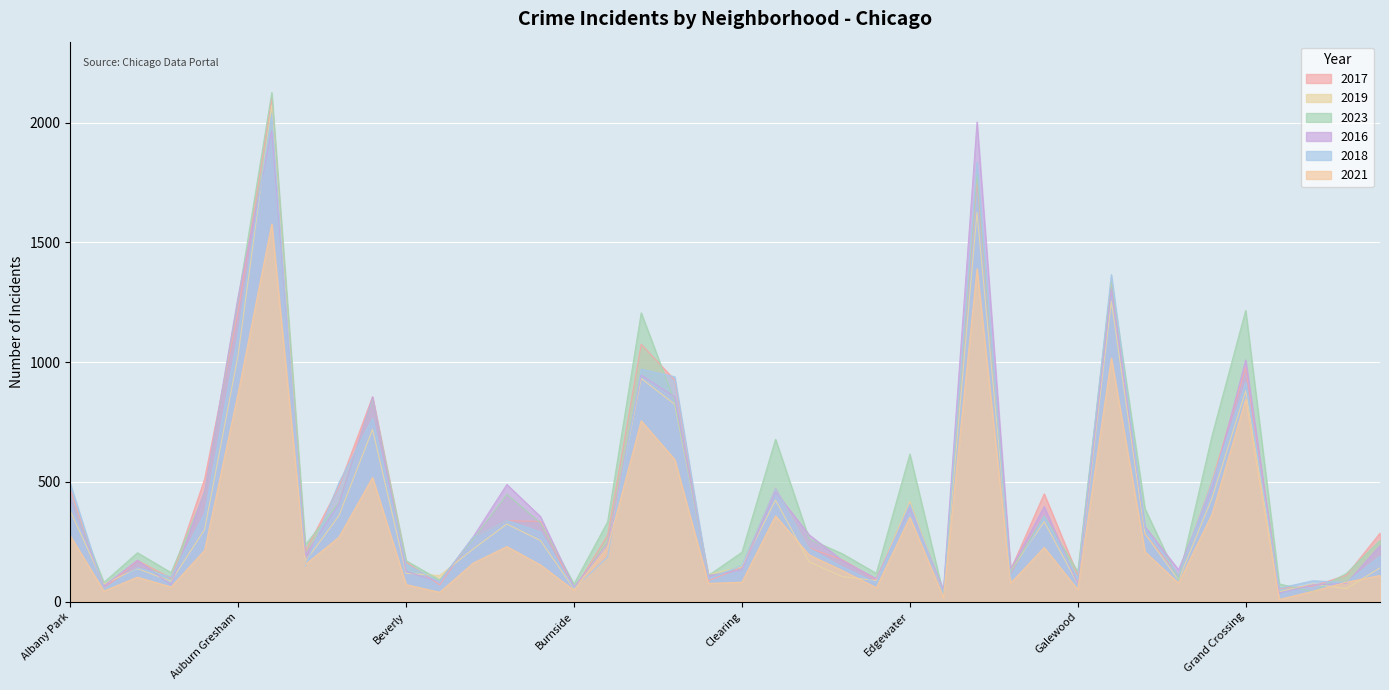

How many distinct data groups are displayed?

6